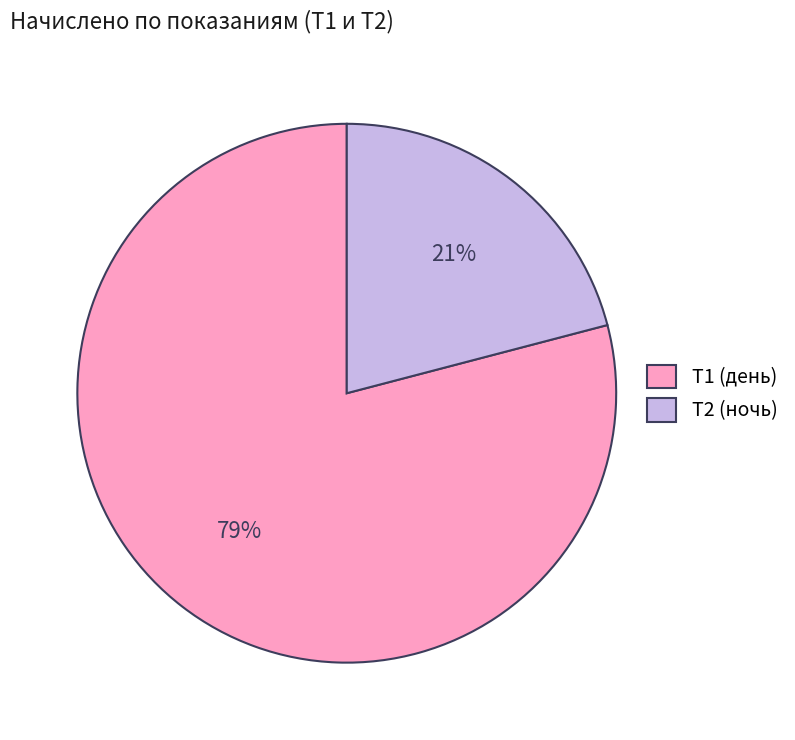

Between Т1 (день) and Т2 (ночь), which is larger?

Т1 (день)